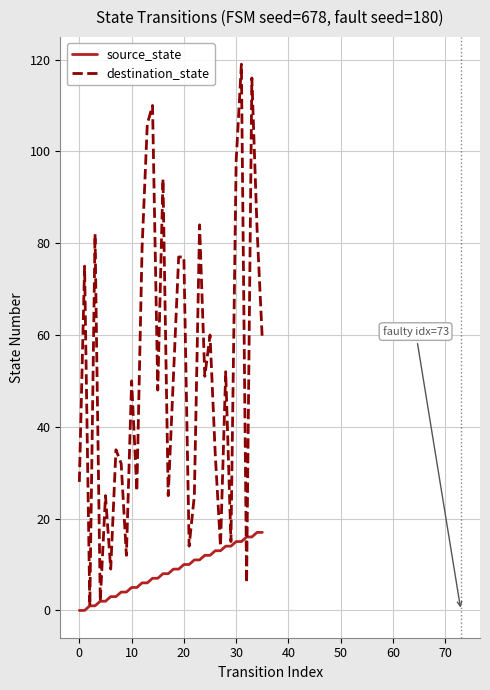

What is the sum of all source_state values?

306